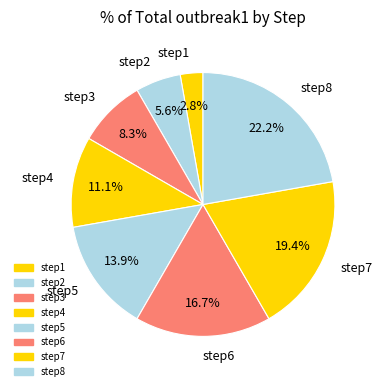

Which has a higher value, step6 or step7?

step7